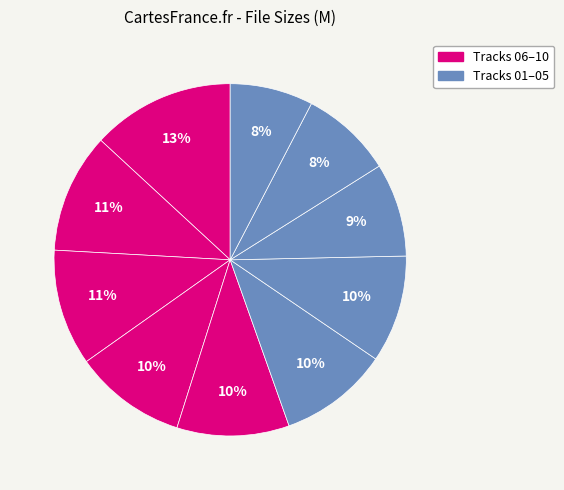

Count the number of slices in the pie.

10